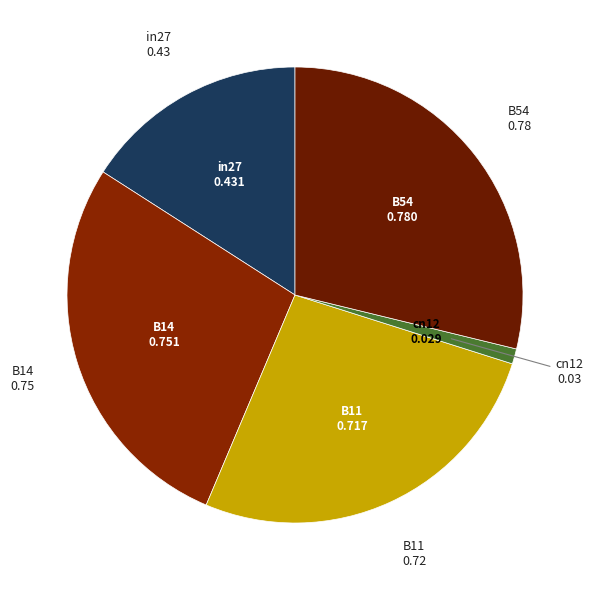

How many segments does this pie chart have?

5